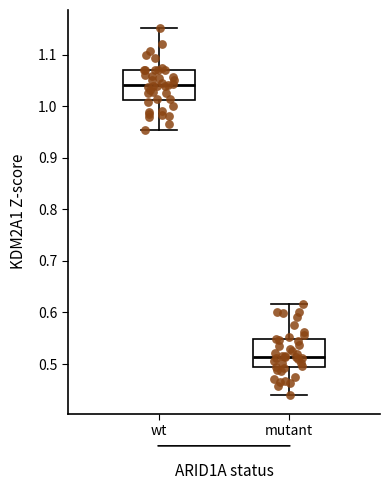

Reading left to right, read every box against the y-axis: the position of its median line, the range the box covers, and the ends of its whiskers. The values are not printed on the chart, so give them approximately, as read against the axis.

wt: median 1.04, box 1.01 to 1.07, whiskers 0.95 to 1.15
mutant: median 0.51, box 0.49 to 0.55, whiskers 0.44 to 0.62